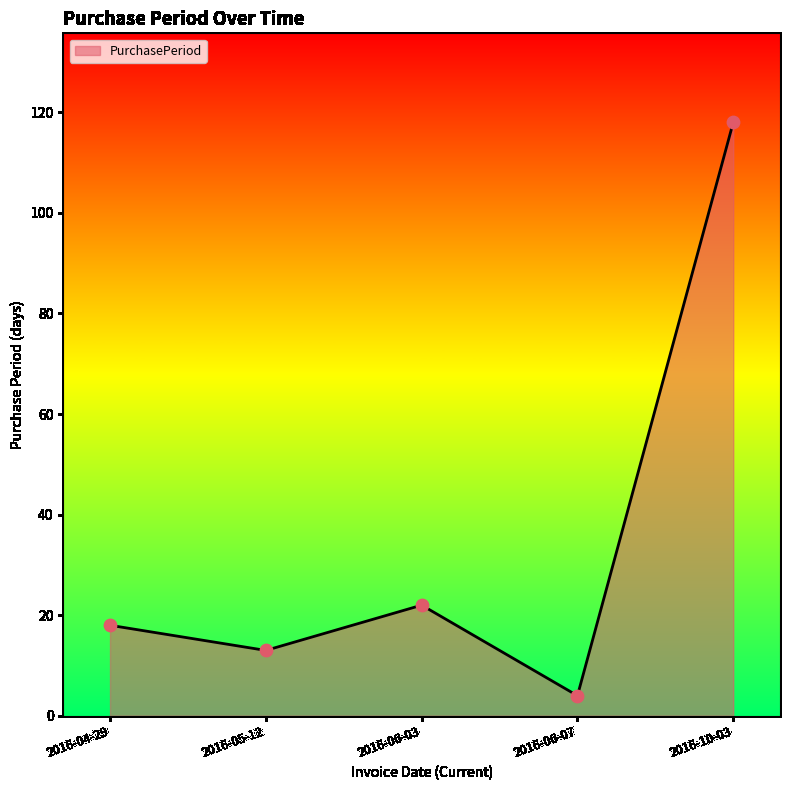

Between 2016-06-07 and 2016-04-29, which is larger?

2016-04-29